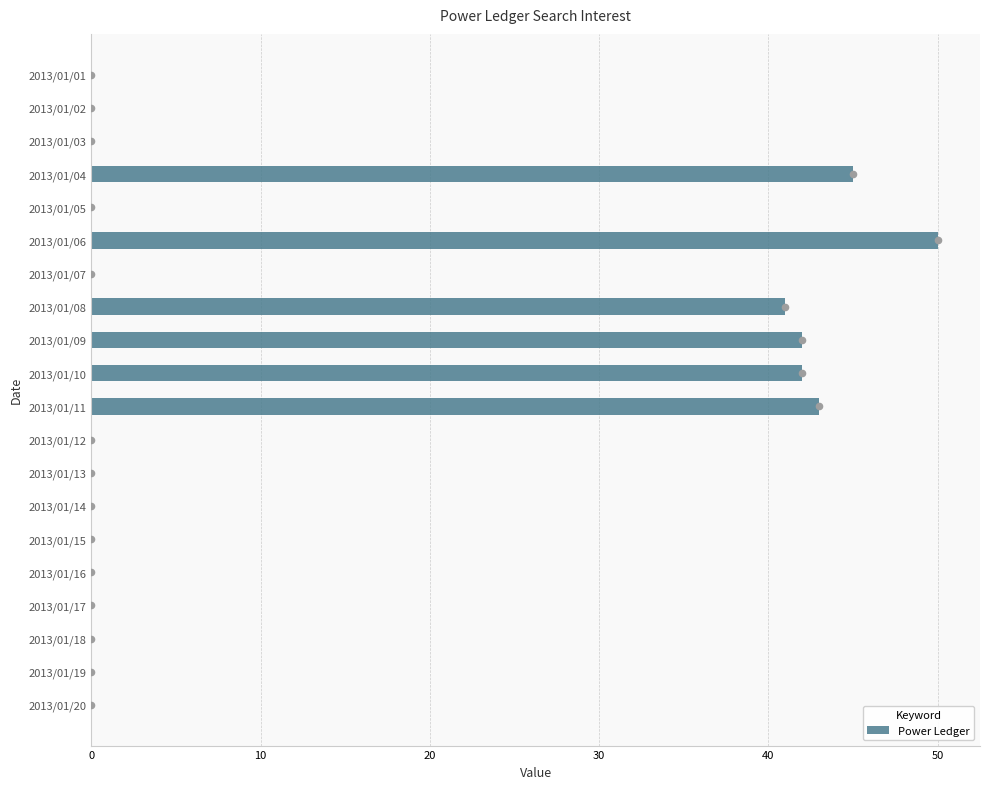

Is it true that Power Ledger equals 0 at 2013/01/05?

True